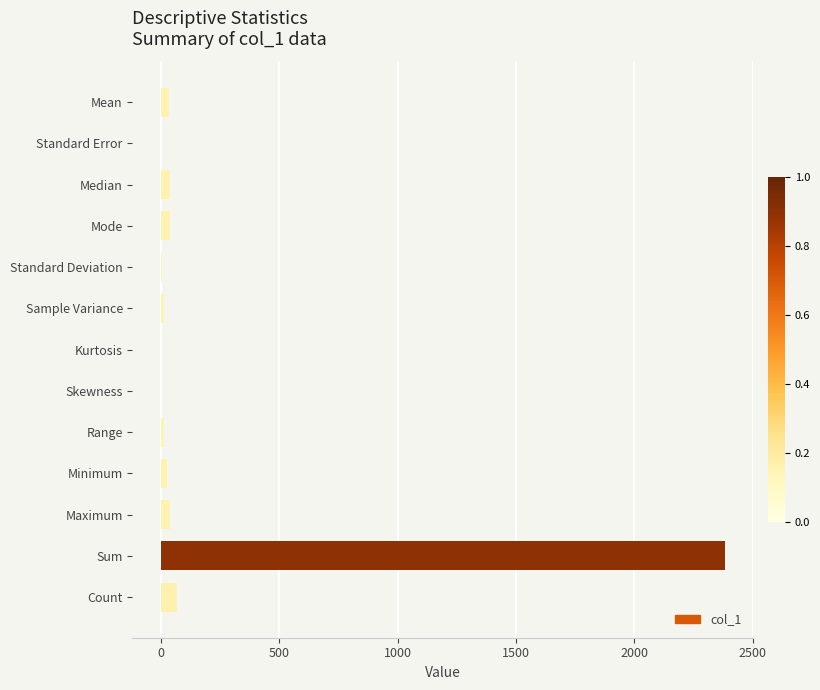

What is the average value?

204.0